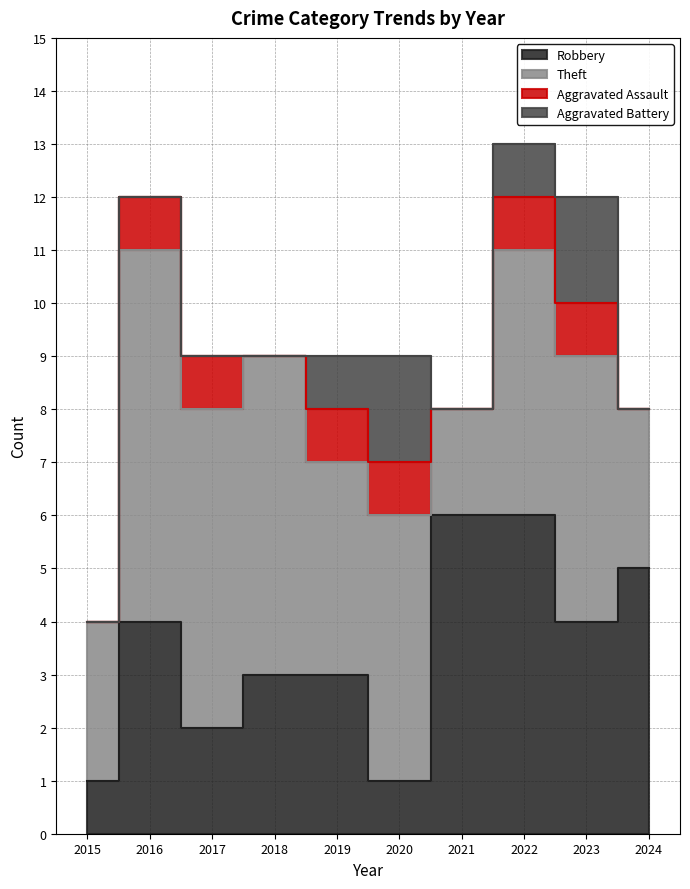

At which category is the sum across all series the highest?

2022